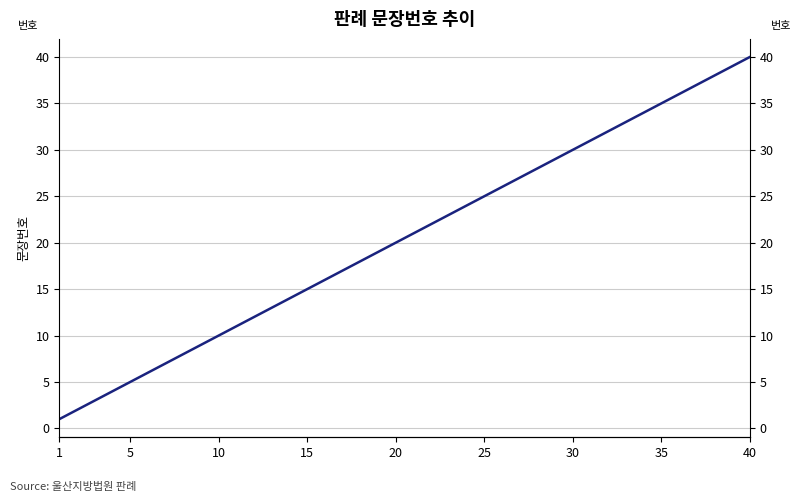

Does the chart have visible grid lines?

Yes